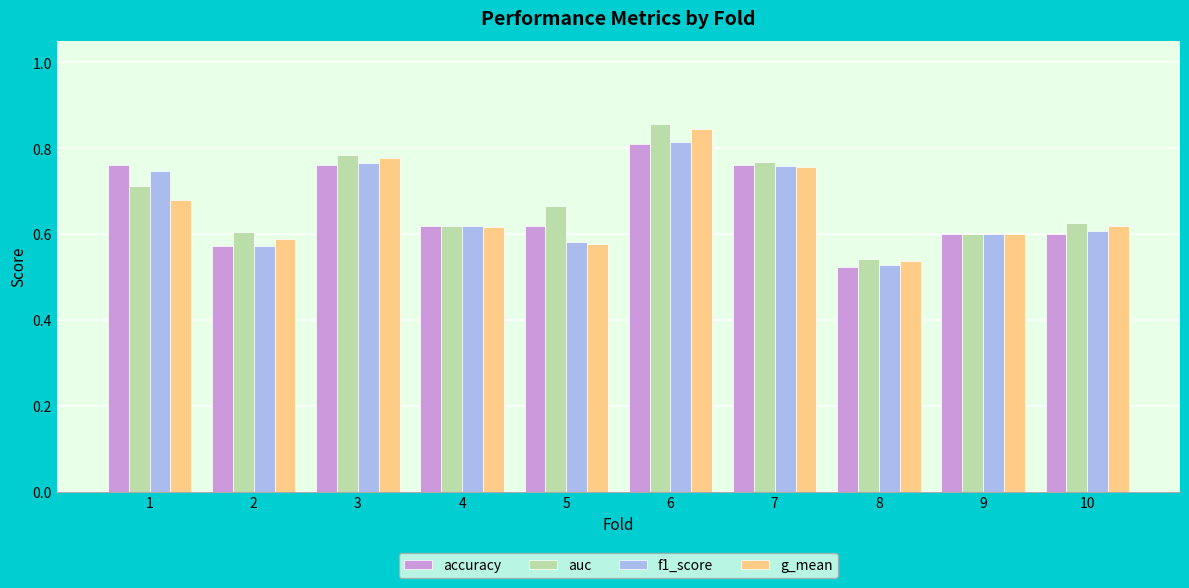

Which label corresponds to the largest value in the chart?

6